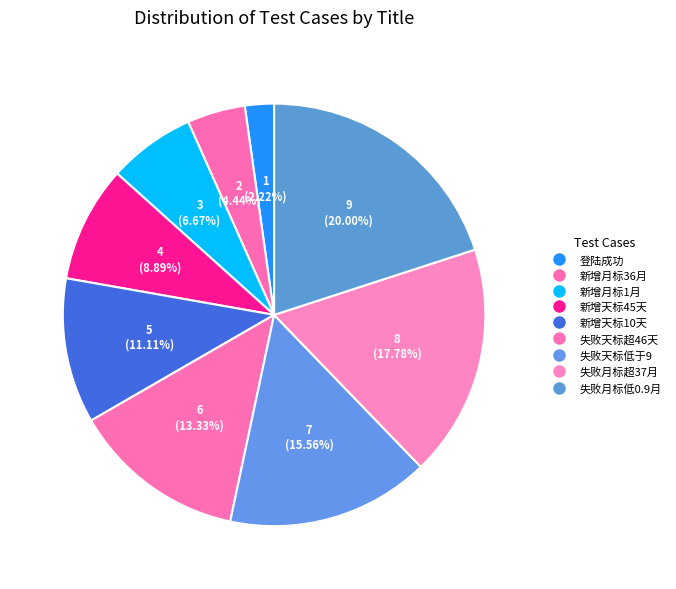

How many slices are in this pie chart?

9